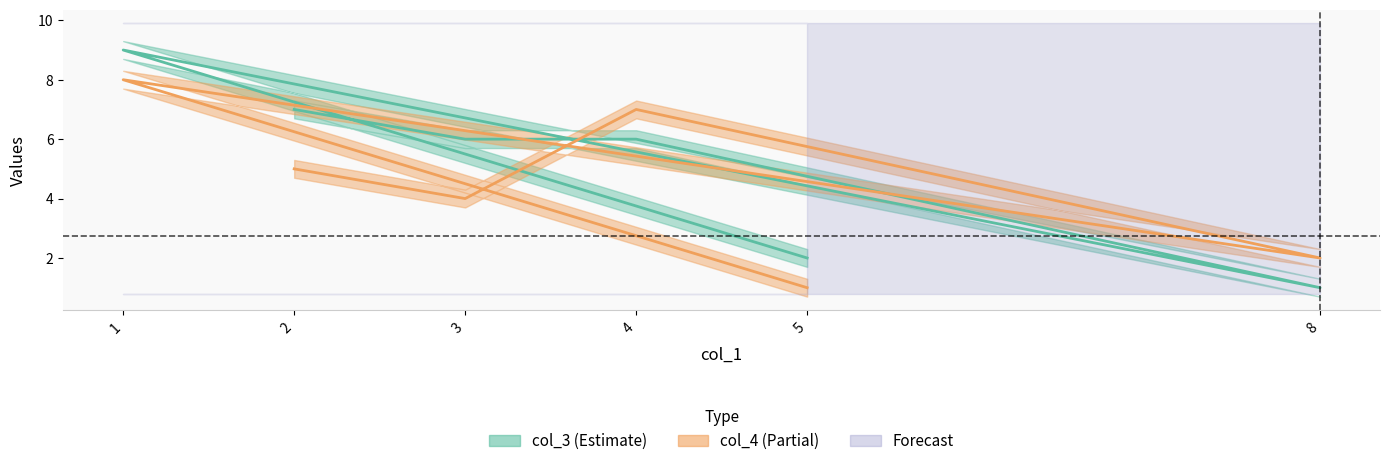

Reading left to right, what are all the values shown in this chart?

col_3: 7	6	6	1	9	2
col_4: 5	4	7	2	8	1